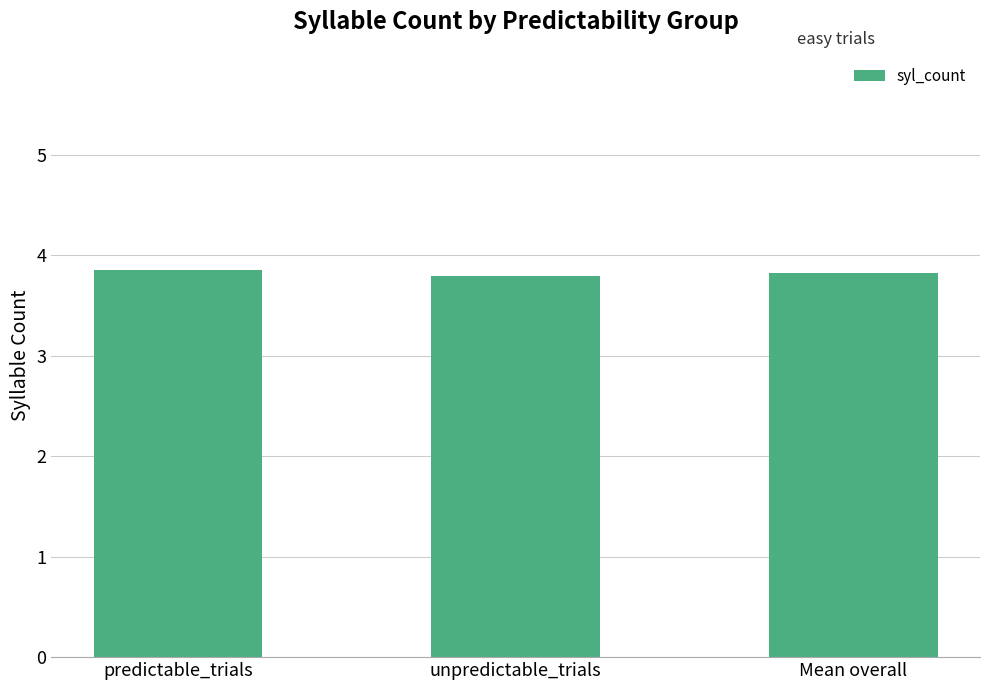

What is the label of the 2nd bar from the left?

unpredictable_trials